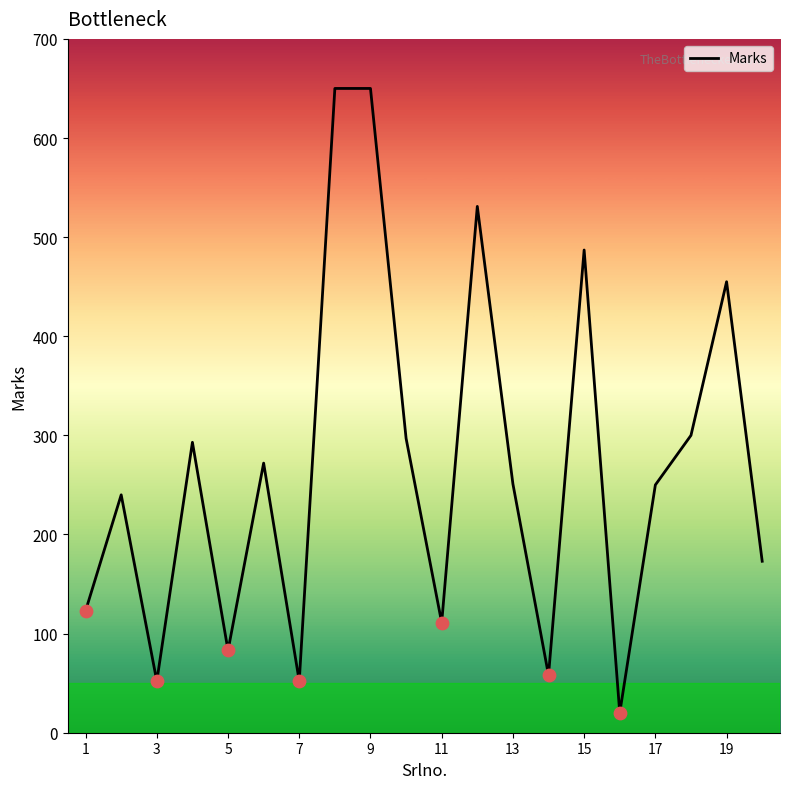

What is the maximum value shown in the chart?

650